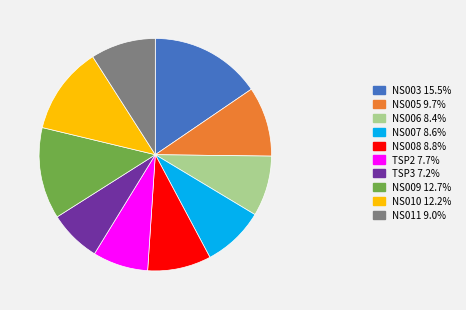

Is it true that NS010 is 6% of the pie?

False